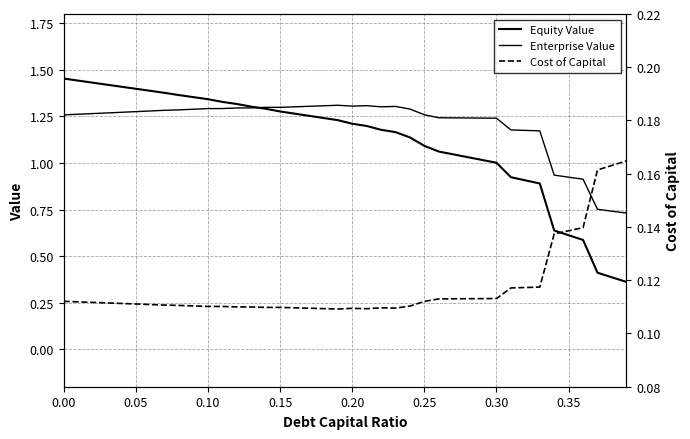

Read the Equity Value value at 0.25.

1.1